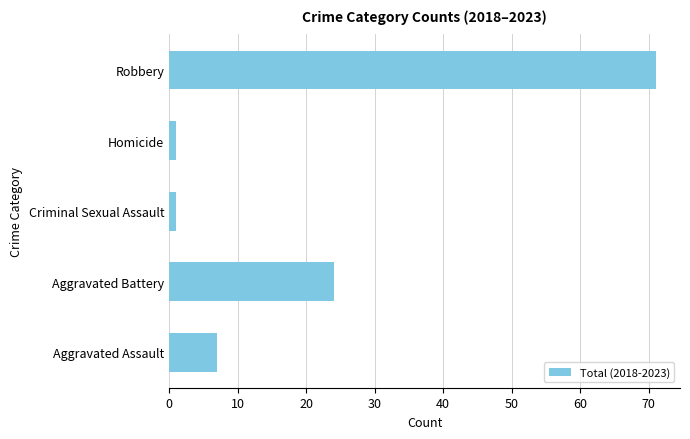

How many categories are shown in the chart?

5